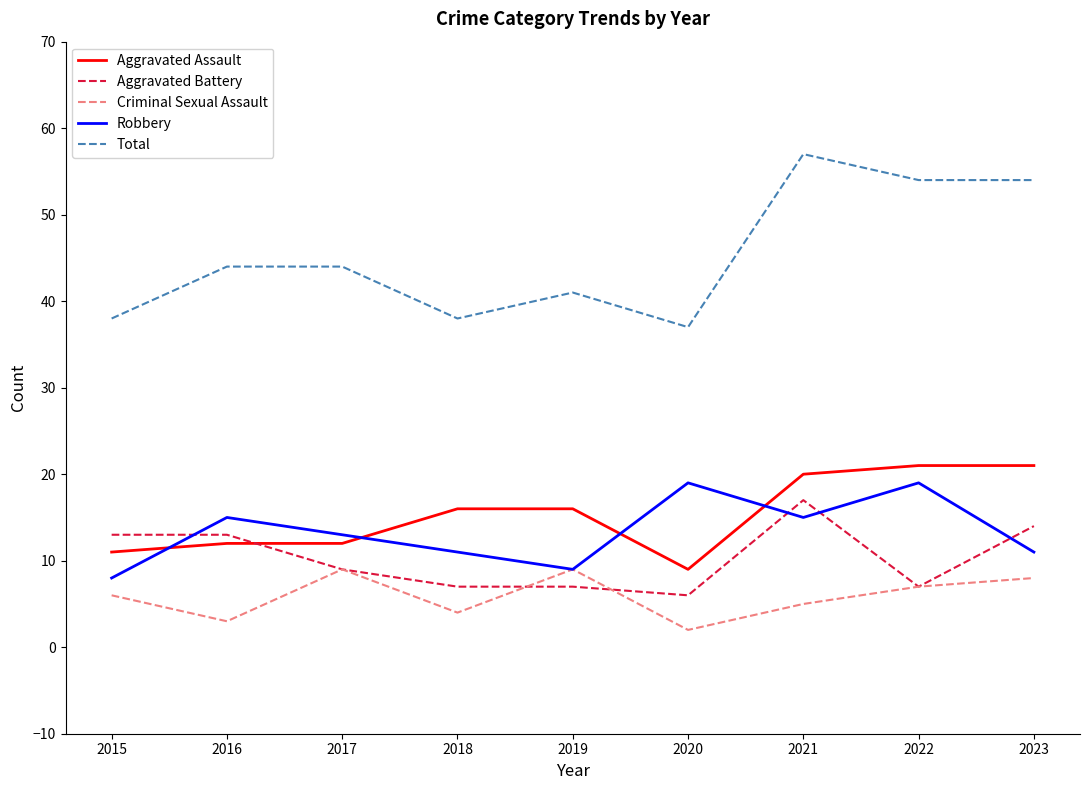

What value does the Aggravated Battery series have at 2019?

7